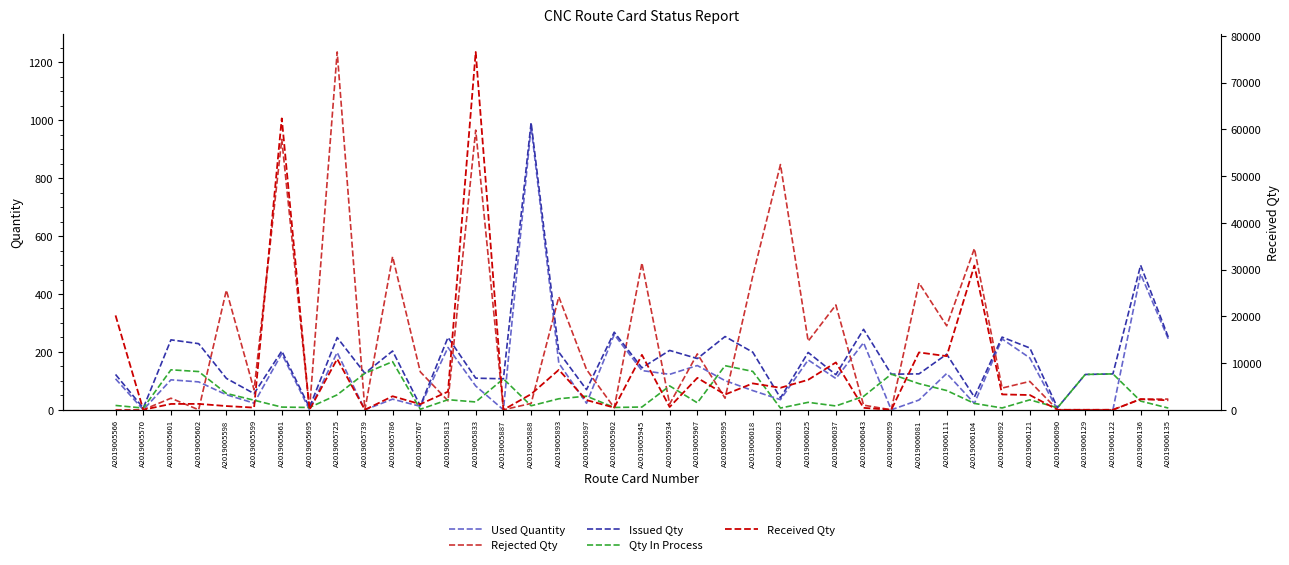

At which label does Received Qty first exceed 2899?

A2019005566